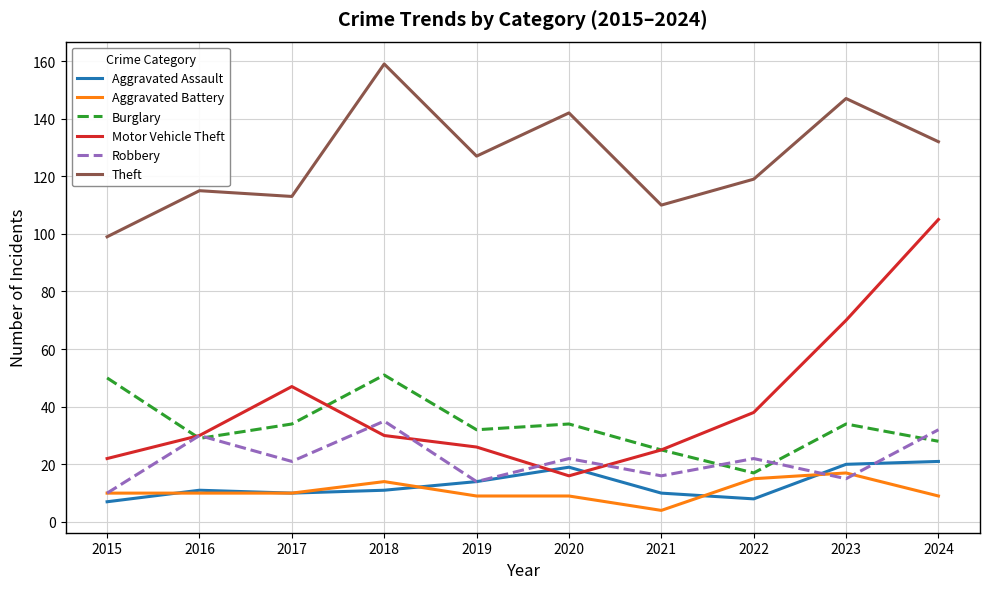

True or false: Motor Vehicle Theft and Burglary intersect in this chart.

True